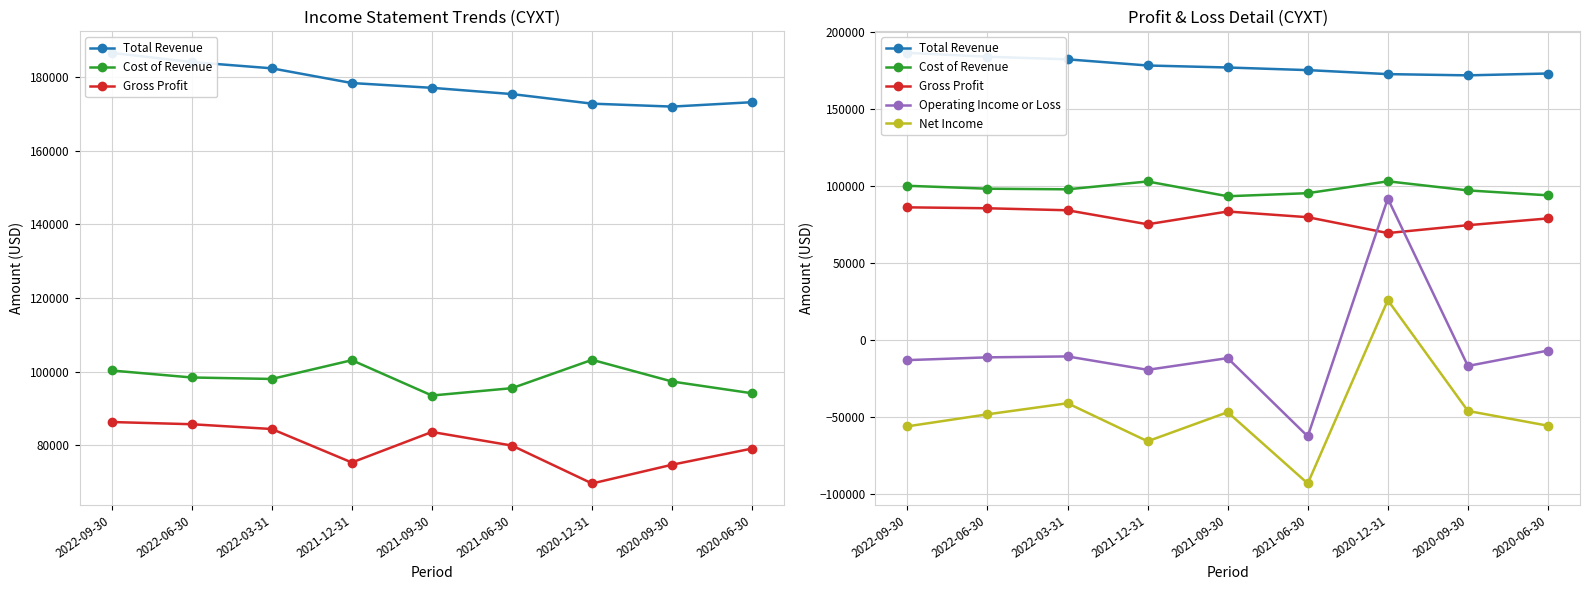

What is the label of the 7th point from the left?

2020-12-31